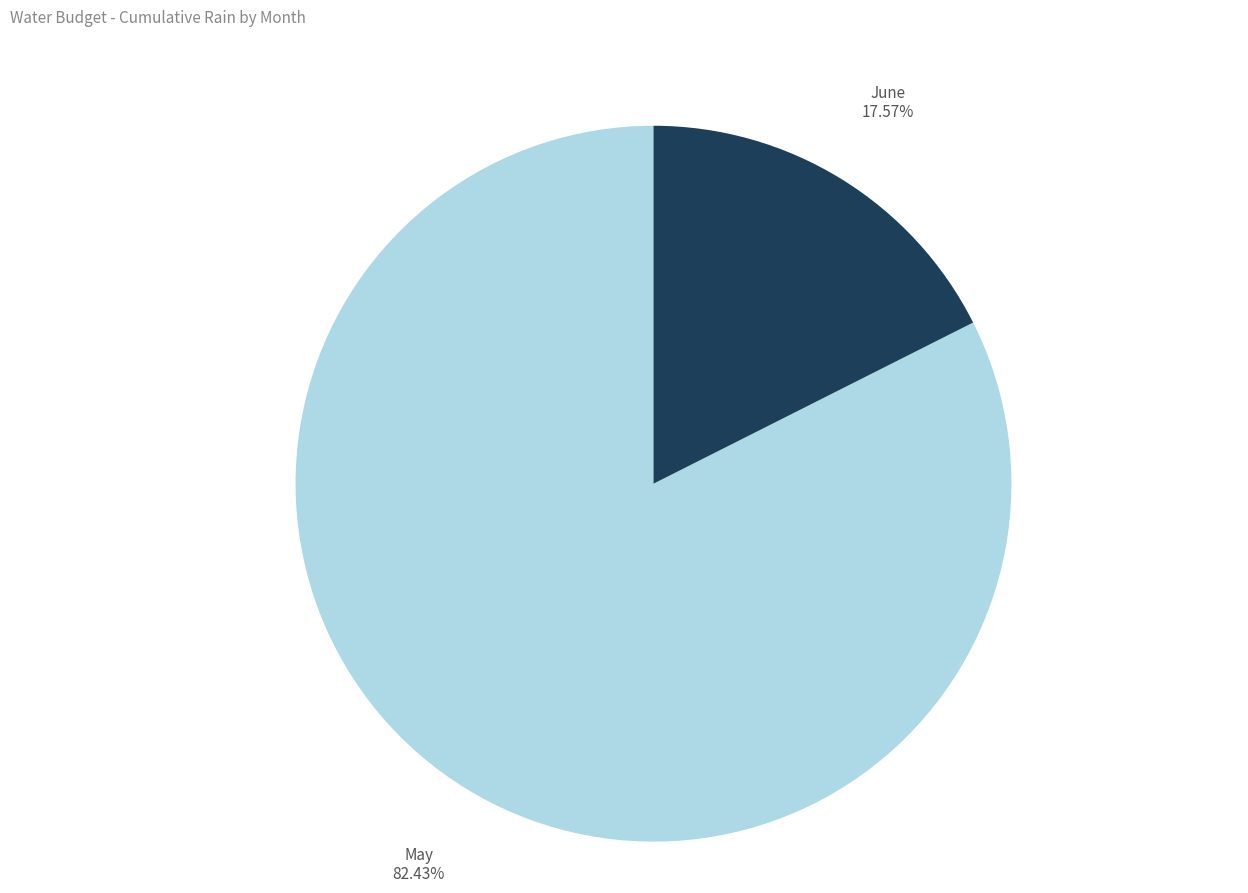

Which slice is the smallest?

June